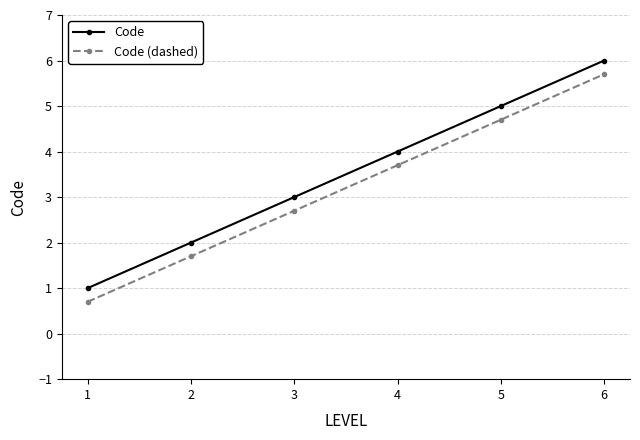

What is the highest value of the Code series?

6.0